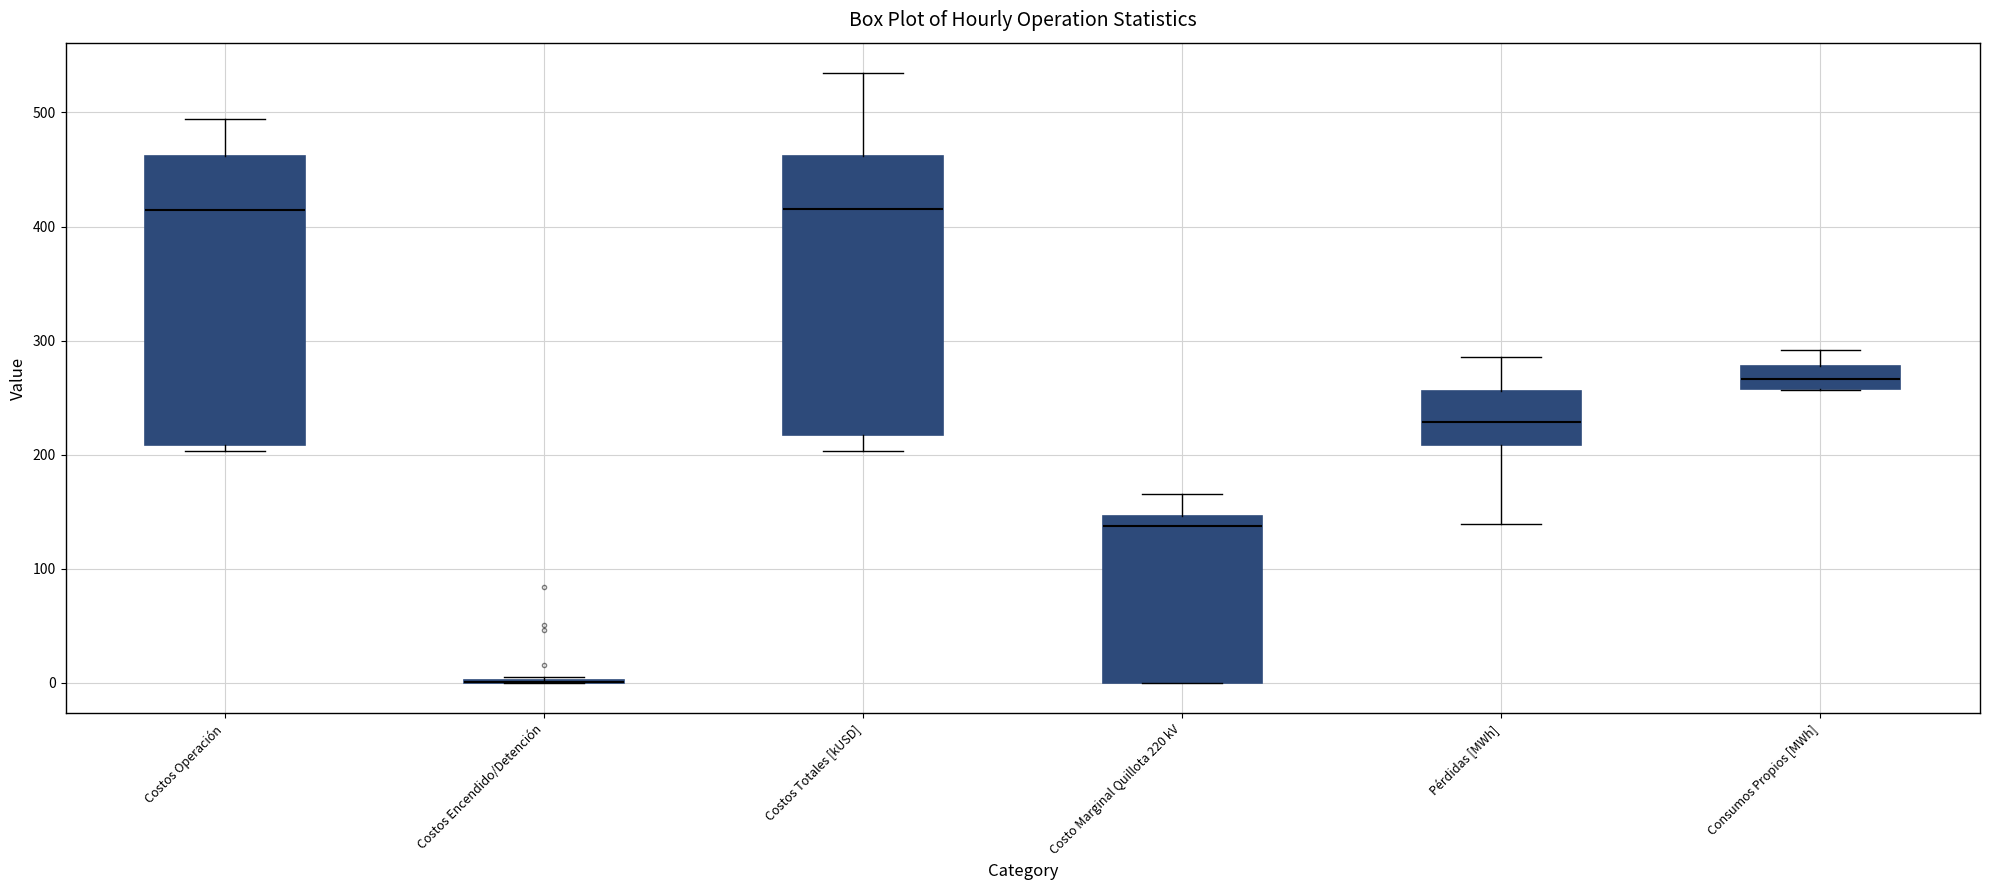

Reading left to right, read every box against the y-axis: the position of its median line, the range the box covers, and the ends of its whiskers. The values are not printed on the chart, so give them approximately, as read against the axis.

Costos Operación: median 410, box 210 to 460, whiskers 200 to 490
Costos Encendido/Detención: box collapsed to a line at 0, whiskers 0 to 0
Costos Totales [kUSD]: median 420, box 220 to 460, whiskers 200 to 530
Costo Marginal Quillota 220 kV: median 140, box 0 to 150, whiskers 0 to 170
Pérdidas [MWh]: median 230, box 210 to 260, whiskers 140 to 290
Consumos Propios [MWh]: median 270, box 260 to 280, whiskers 260 to 290